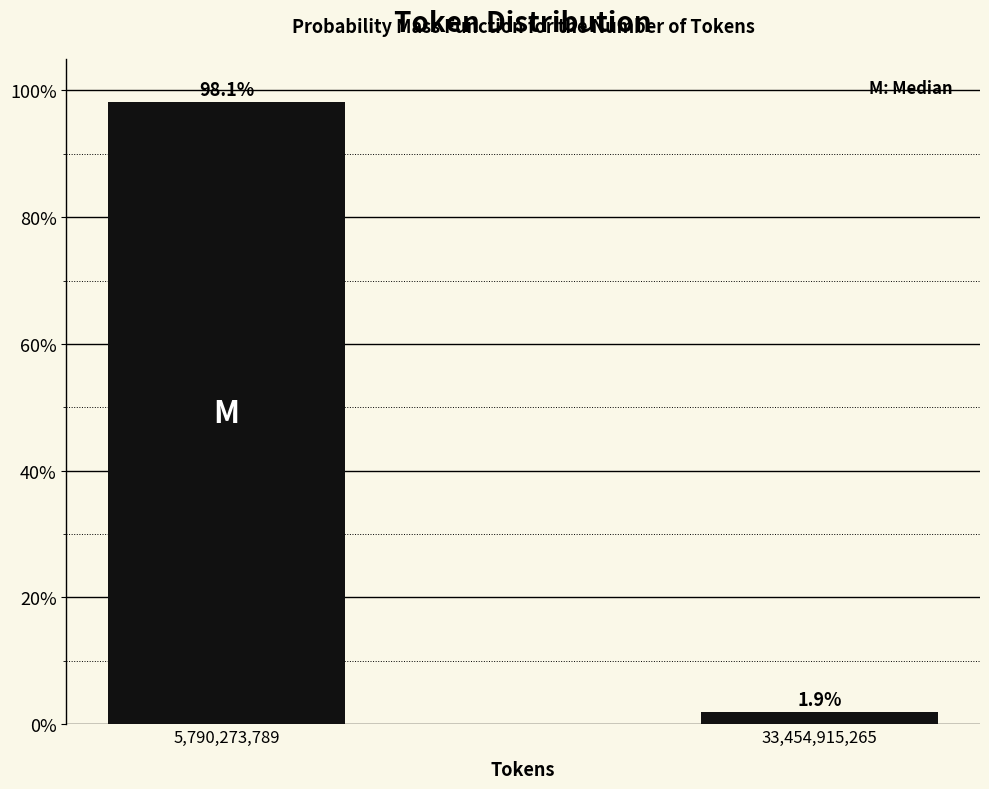

Reading right to left, what are all the values shown in this chart?

1.9	98.1